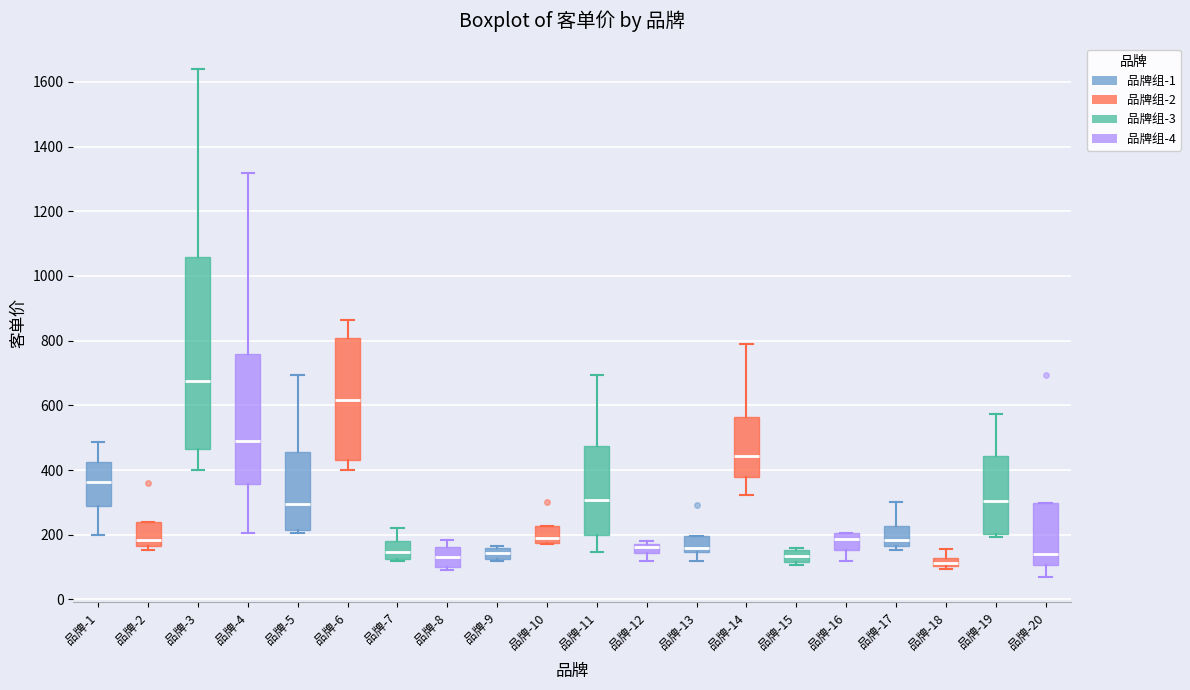

Where is the upper edge of the box for 品牌-8 on the y-axis? The values are not printed on the chart, so give them approximately, as read against the axis.

160